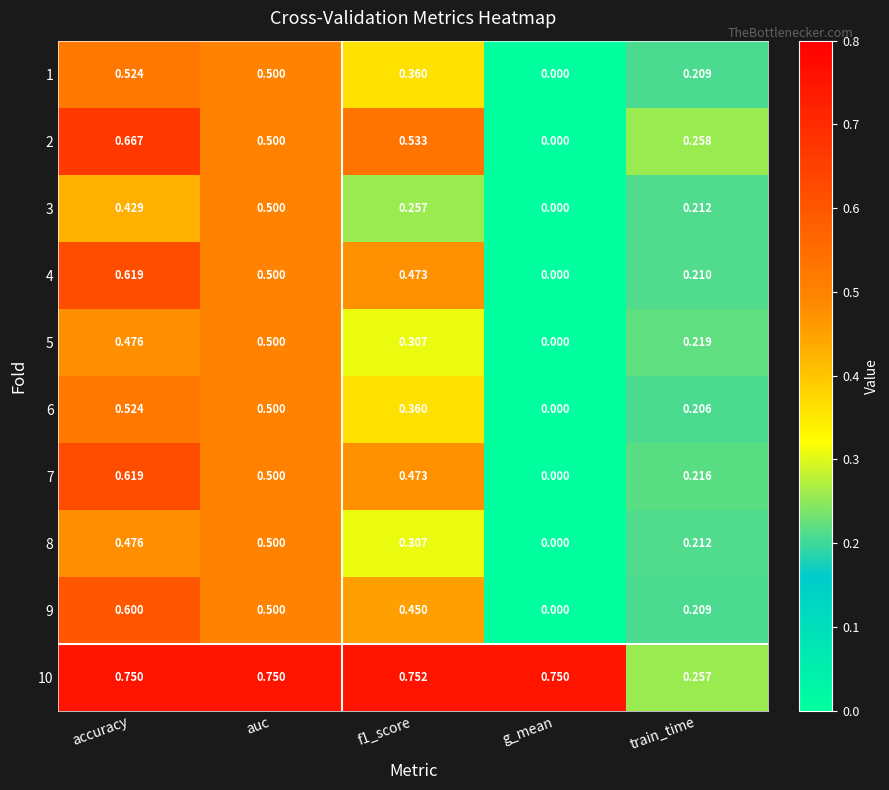

Where is 9 nearest to the value 0?

g_mean